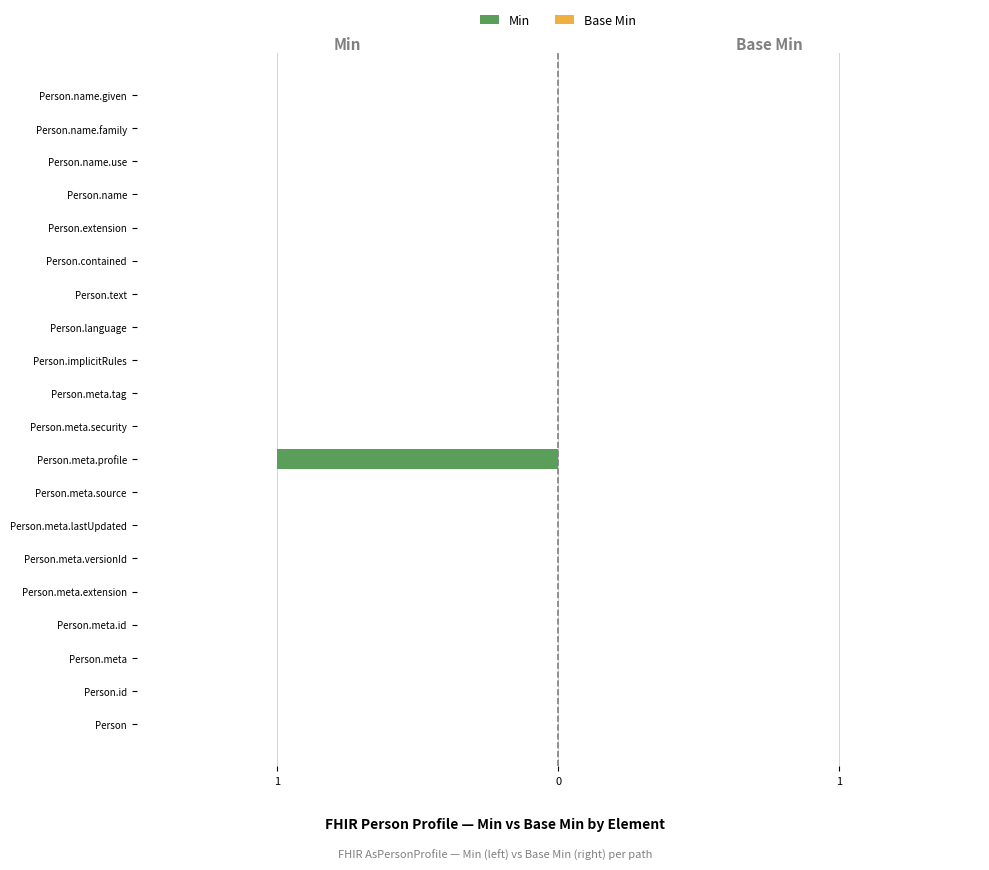

Are the bars horizontal?

Yes